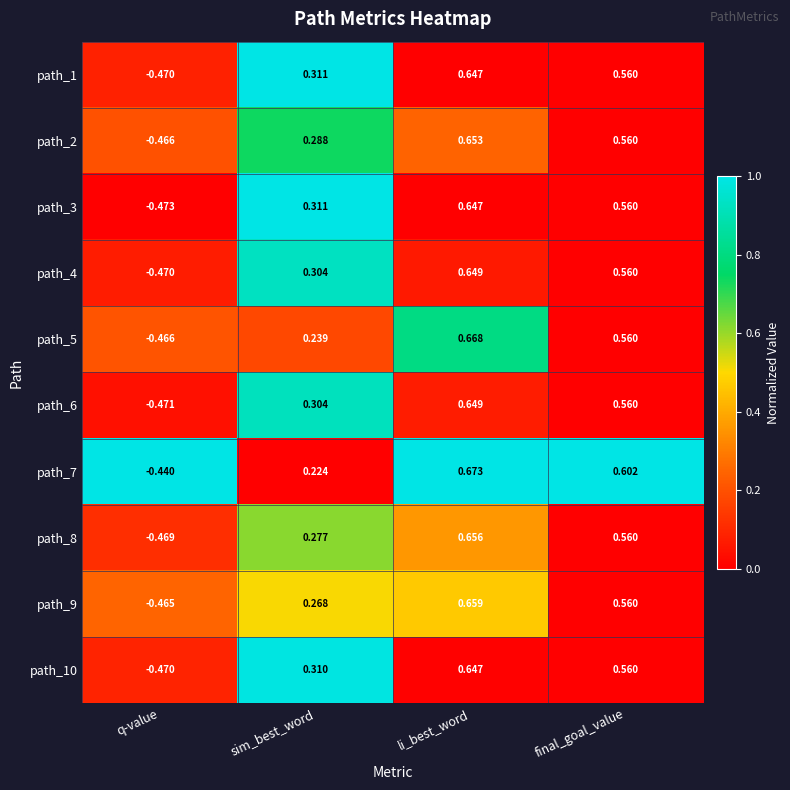

At how many categories does at least one series exceed 0?

3